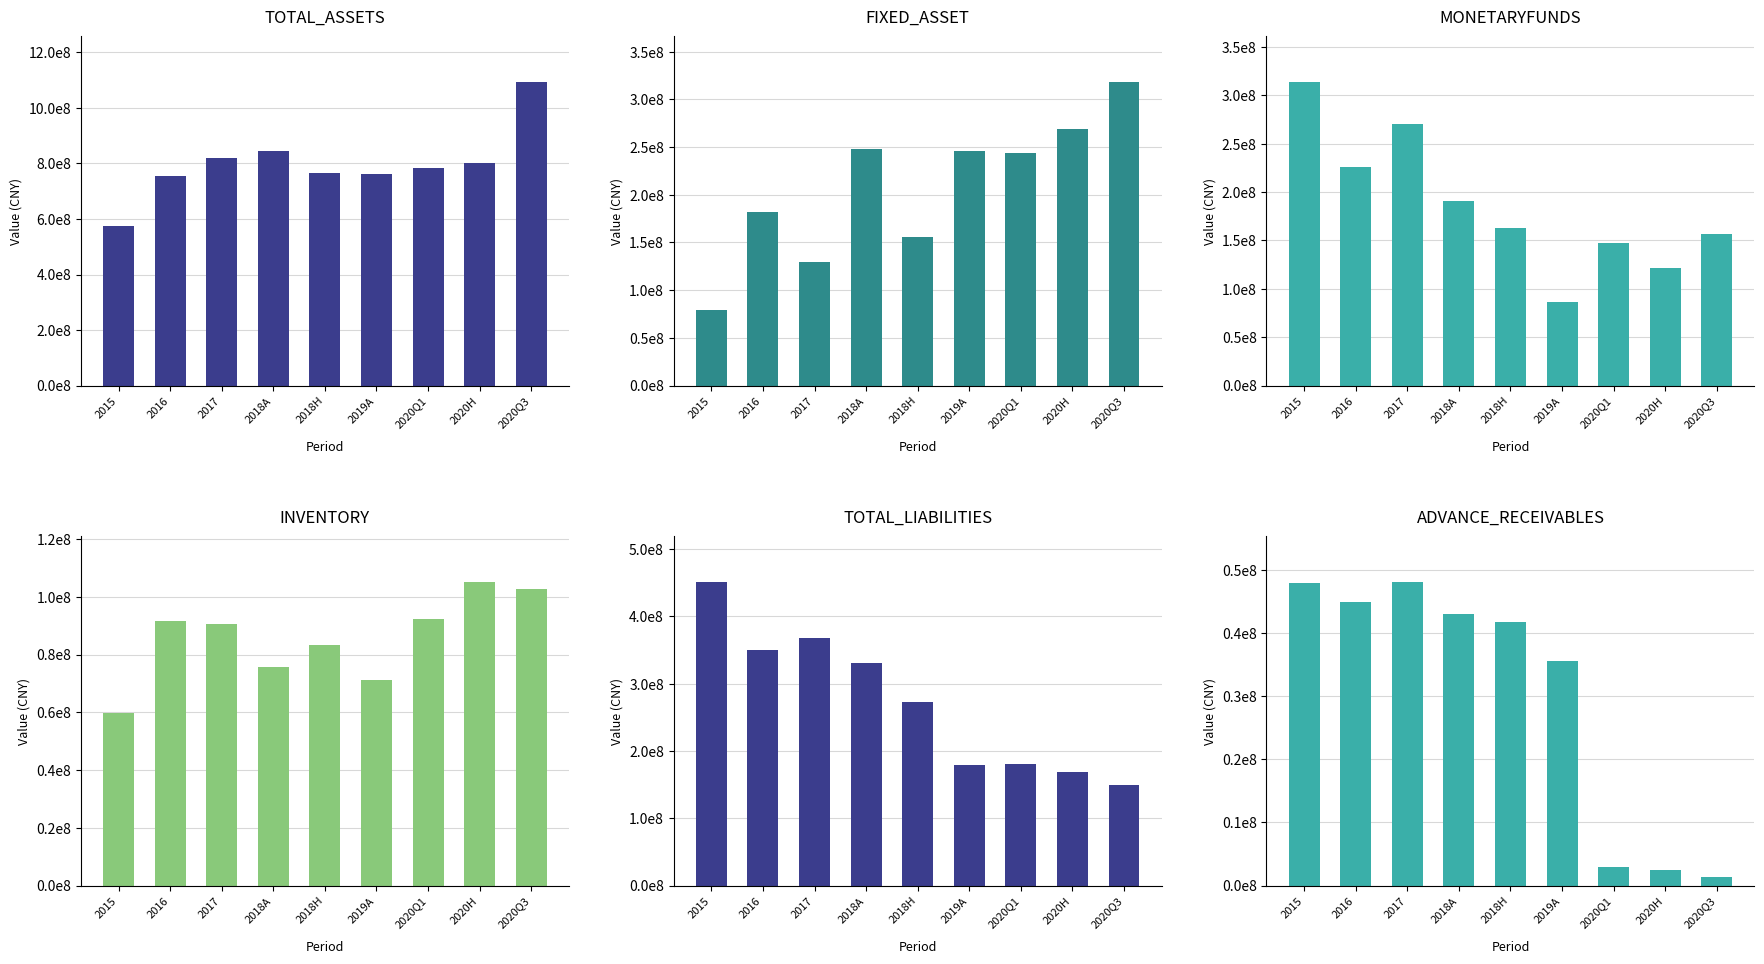

What is the total value across all series at 2015?

1527346271.9